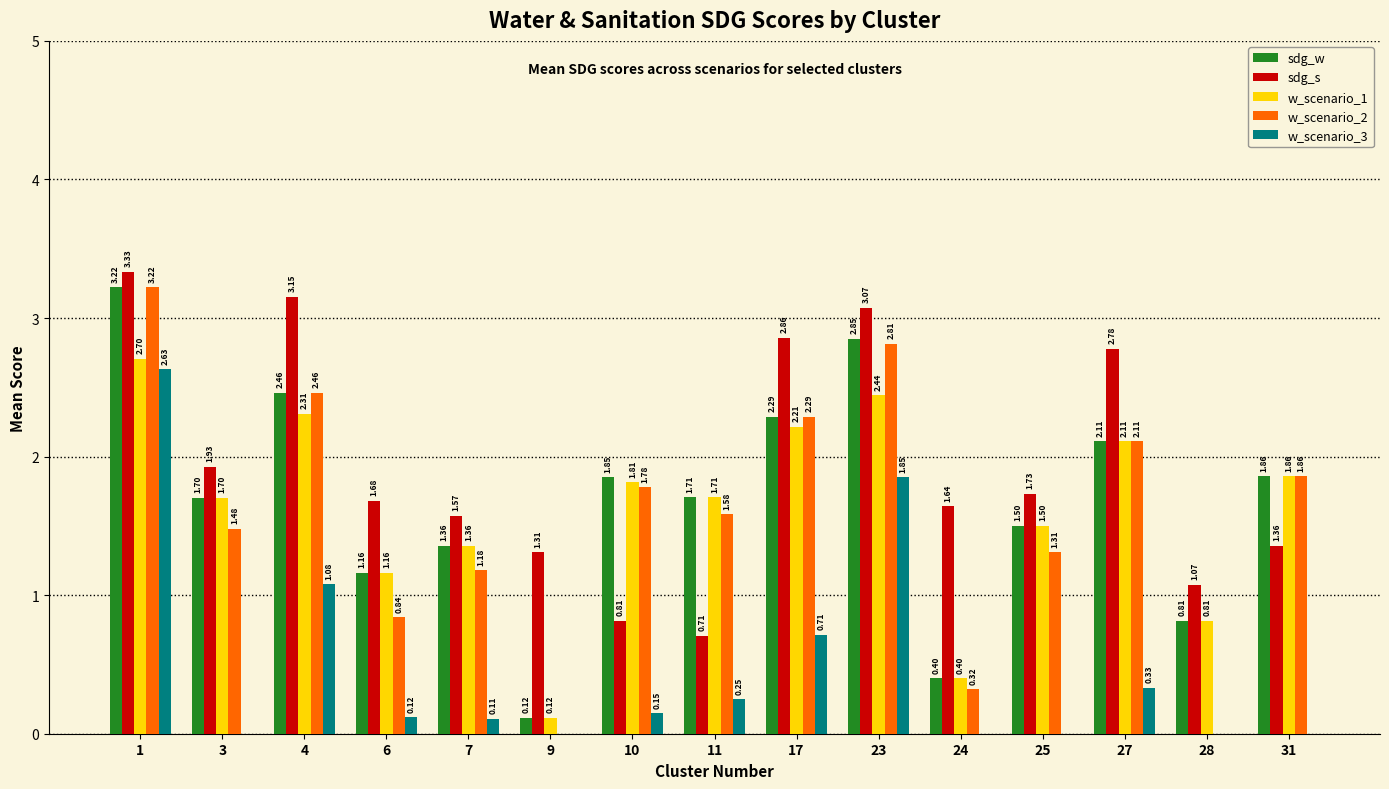

Is the value of sdg_w at 9 greater than the value of w_scenario_3 at 24?

Yes